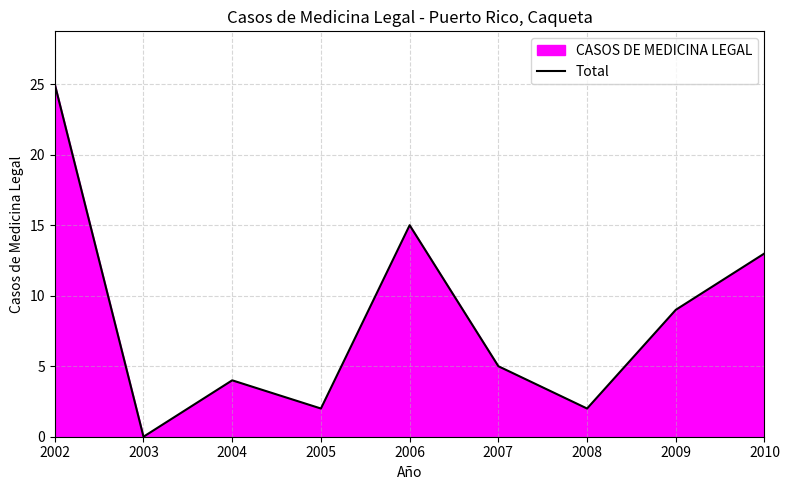

Which category has the highest value across all series?

2002